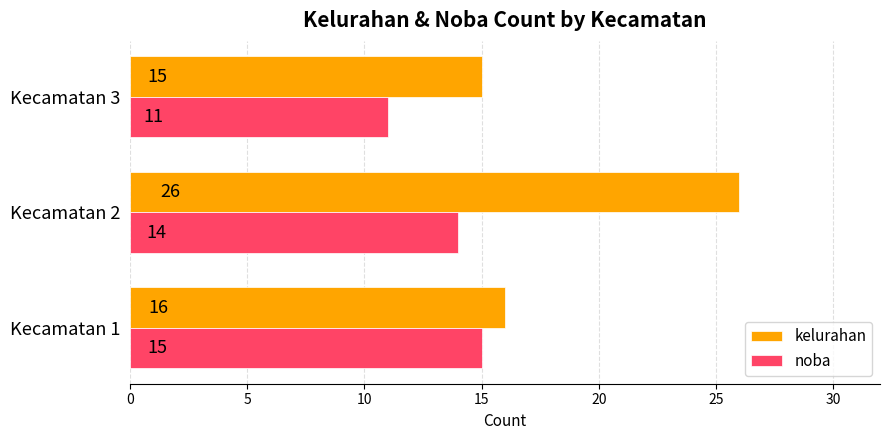

Is it true that kelurahan equals 8 at Kecamatan 2?

False